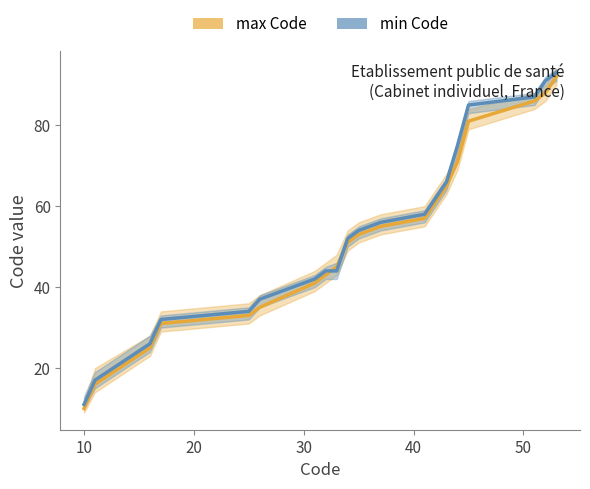

What is the average value of the max Code series?

52